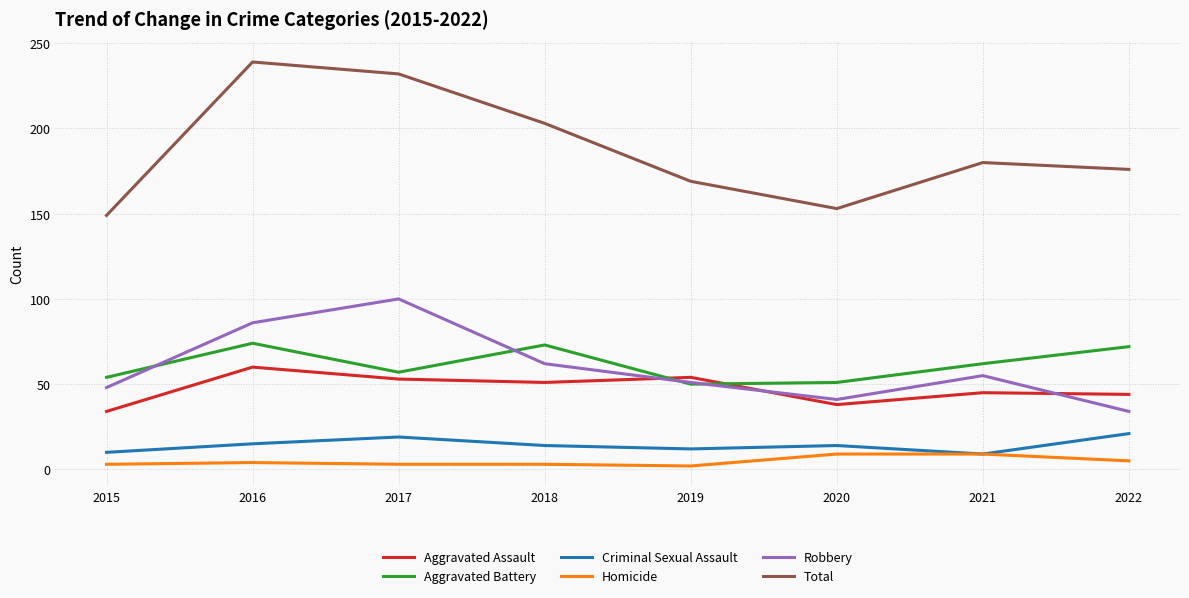

What is the lowest value of the Total series?

149